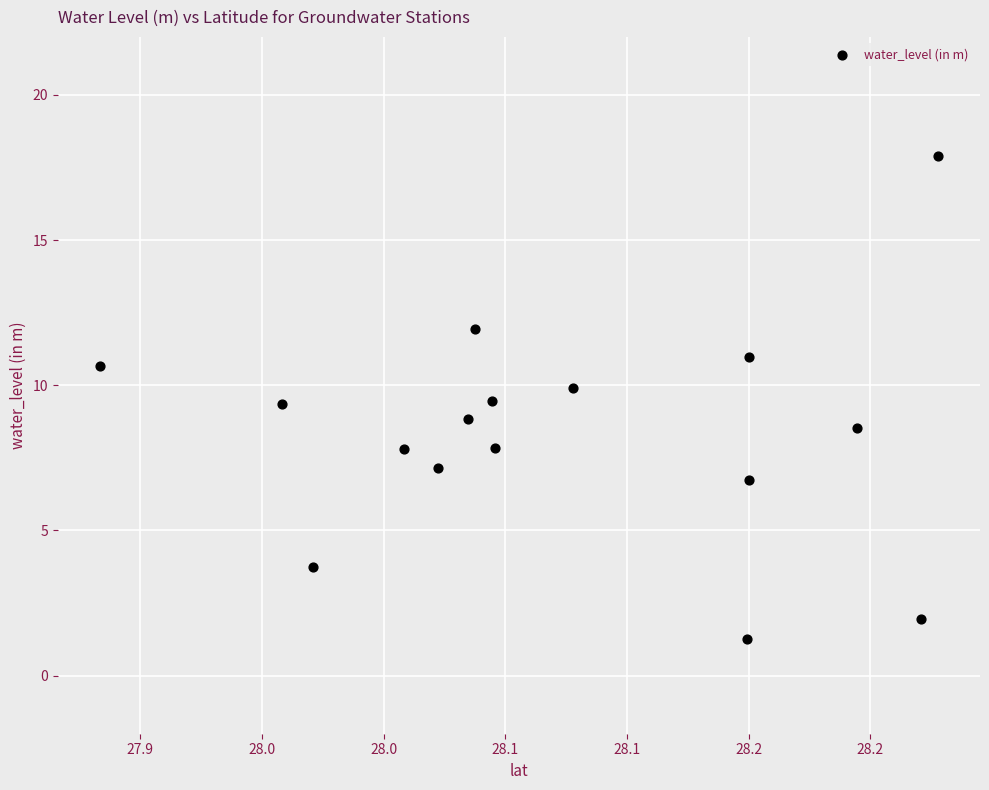

What is the range of X values (max minus min)?

0.3